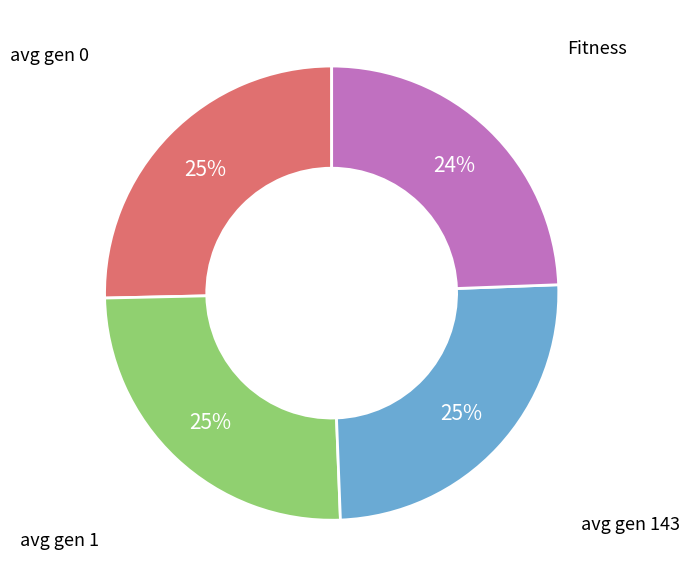

Count the number of slices in the pie.

4